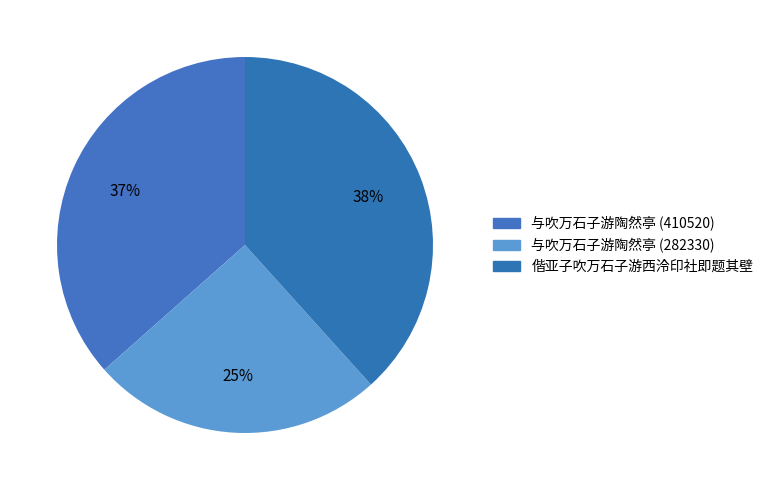

Between 偕亚子吹万石子游西泠印社即题其壁 and 与吹万石子游陶然亭 (282330), which is larger?

偕亚子吹万石子游西泠印社即题其壁